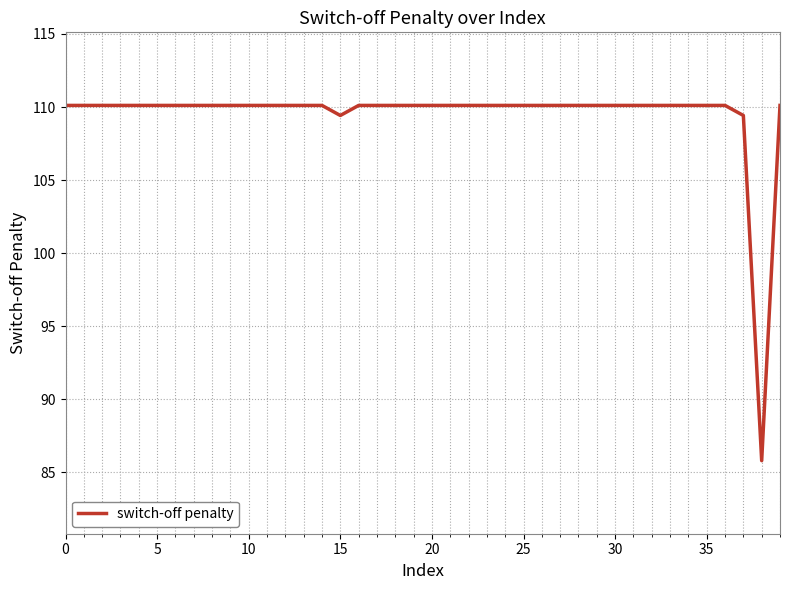

What is the greatest value displayed?

110.1